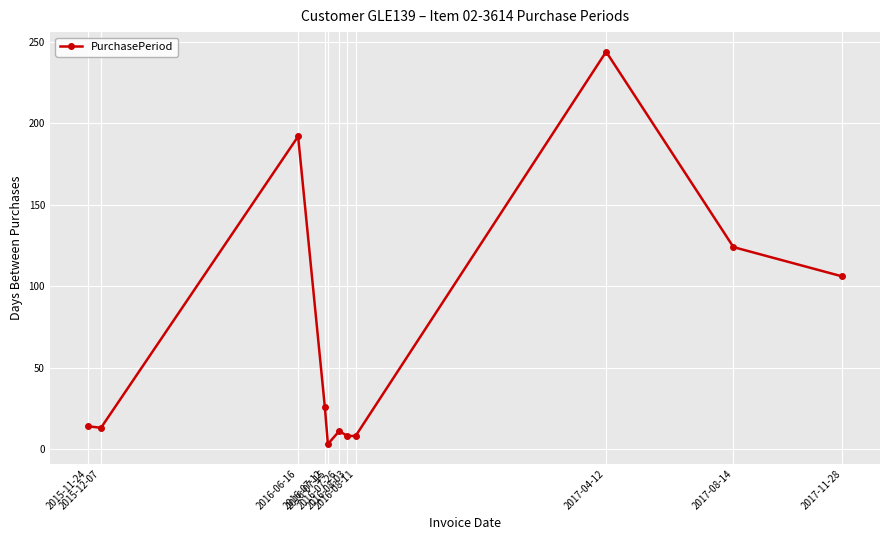

True or false: there are more than 1 points higher than both neighbors.

True